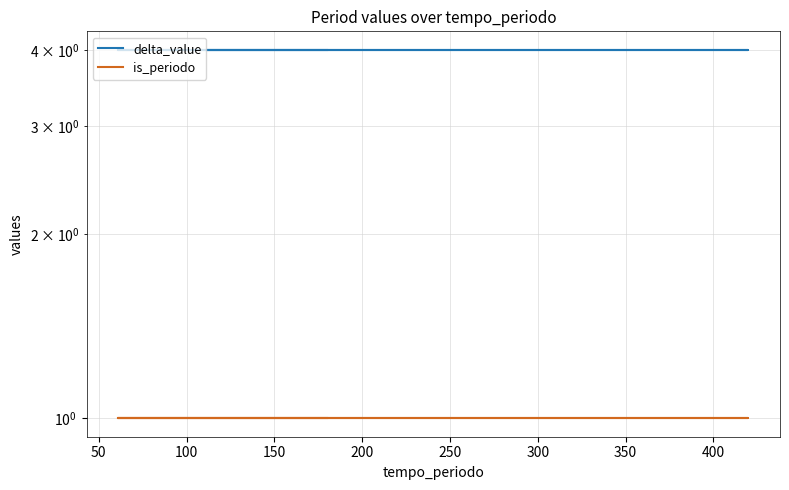

What is the minimum value shown in the chart?

1